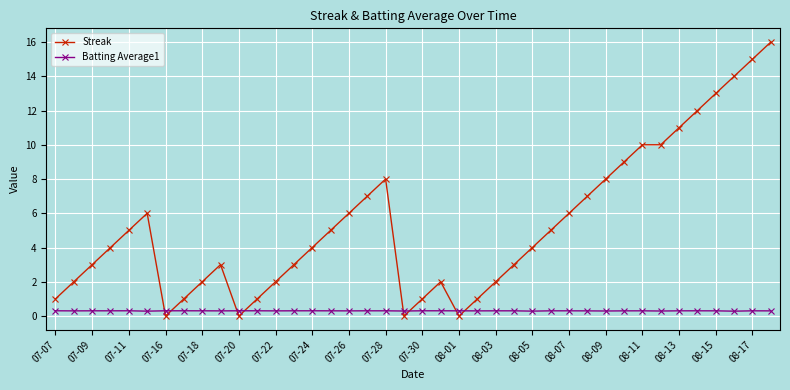

What is the average value of the Streak series?

5.3